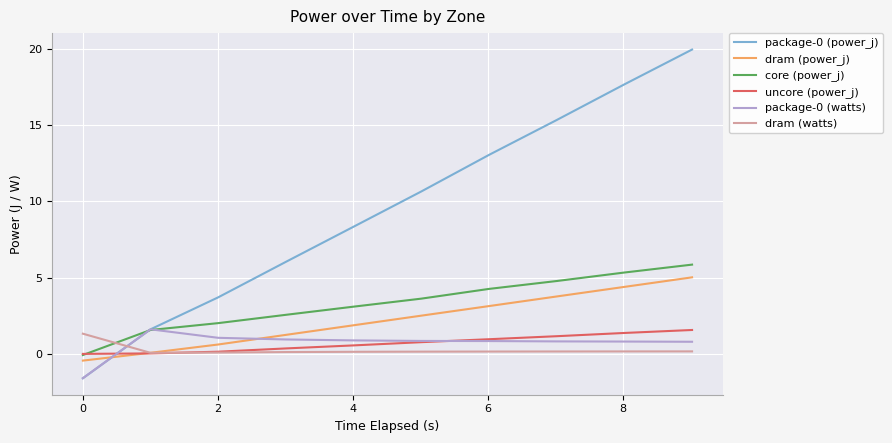

What is the highest value of the uncore (power_j) series?

1.6